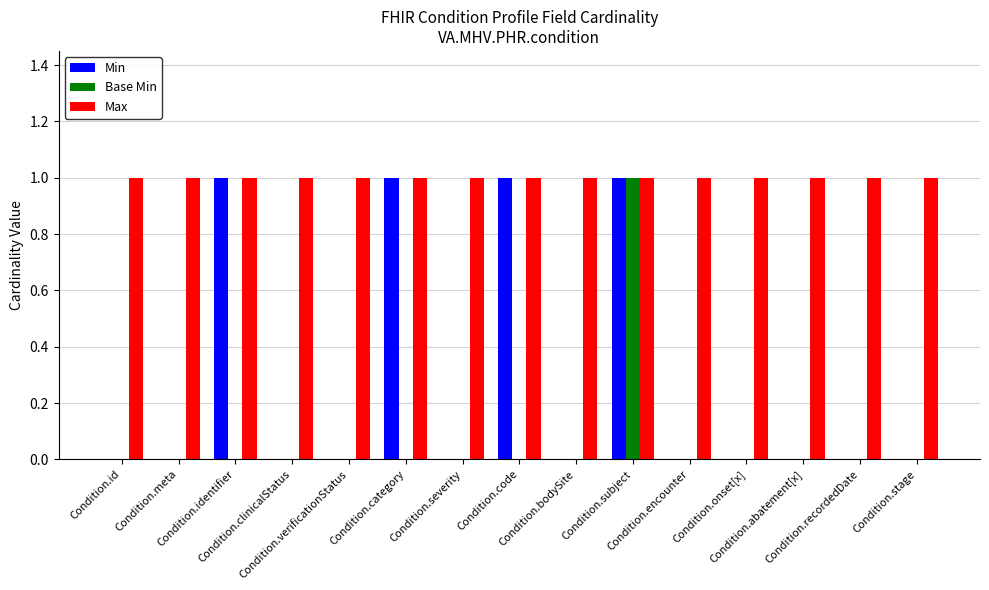

List the series in order of their peak value, highest first.

Min, Base Min, Max